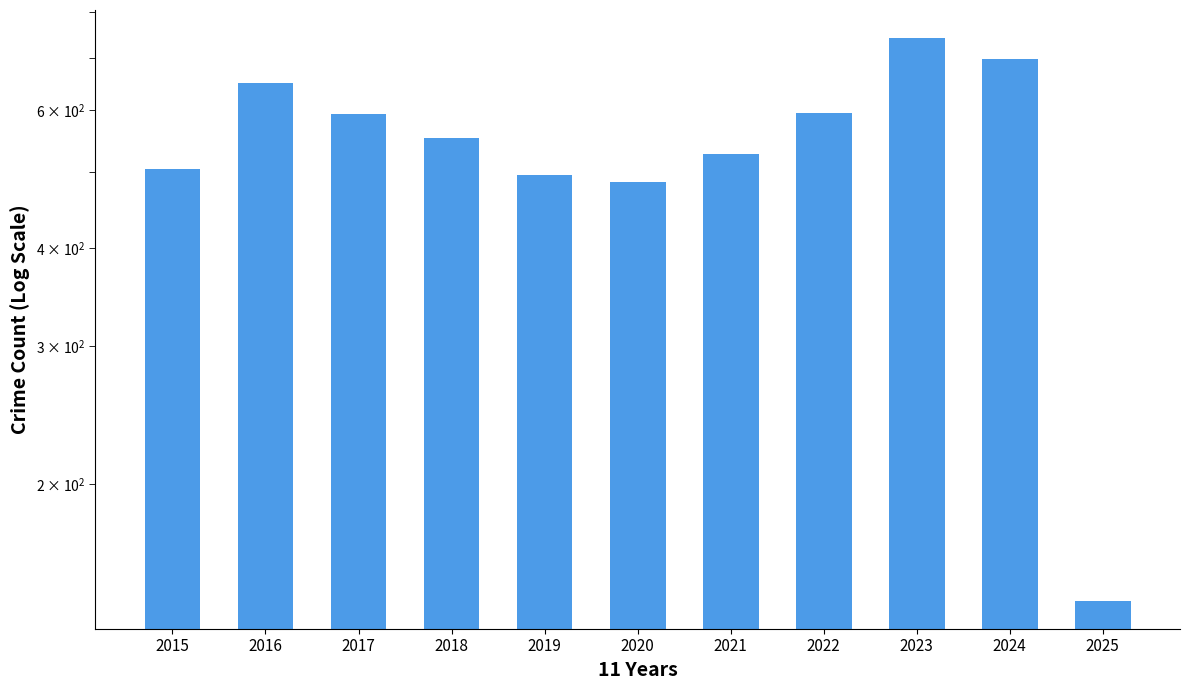

What is the difference between the second highest and second lowest values?

212